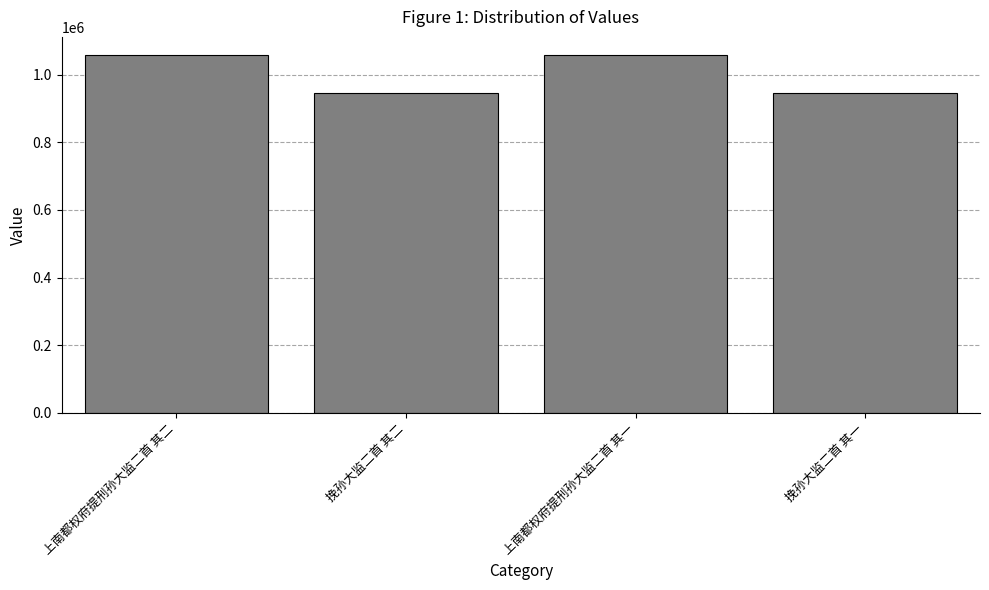

What is the sum of all values?

4007768